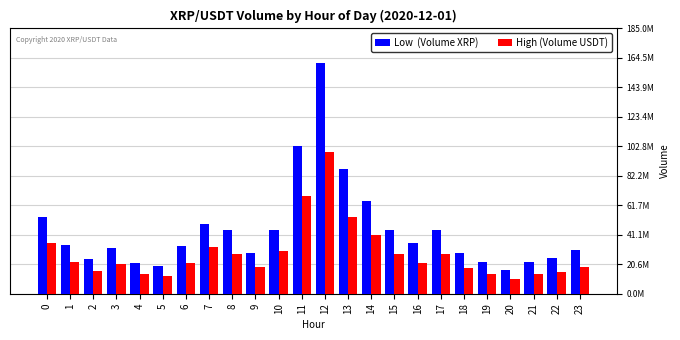

Are the bars grouped side by side (vs. stacked)?

Yes